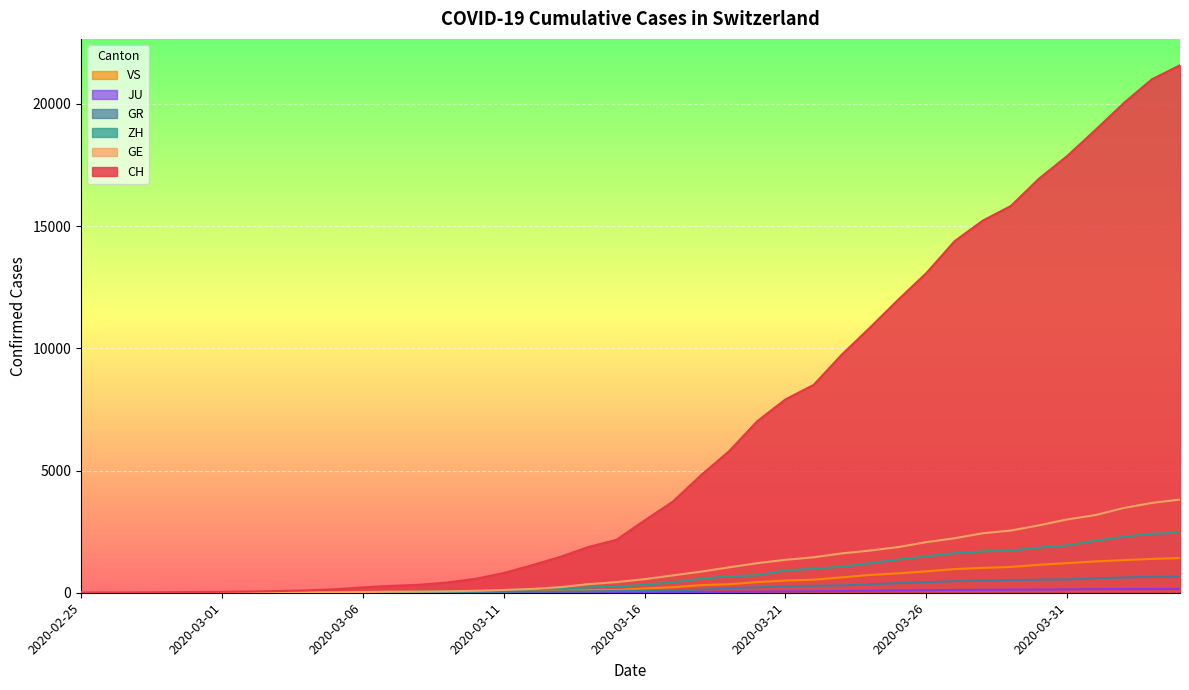

What is the label of the 6th point from the left?

2020-03-01